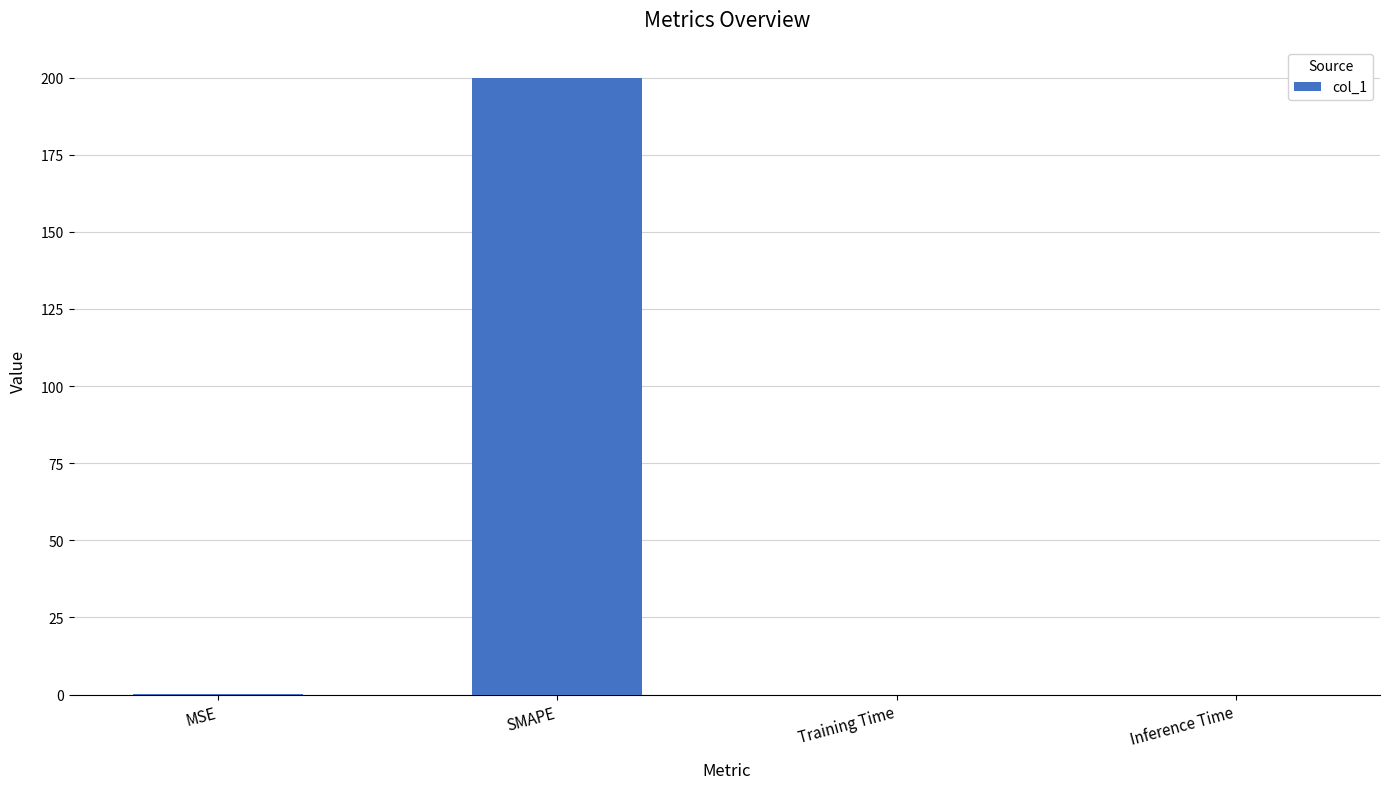

True or false: the data shows 200.0 at SMAPE.

True